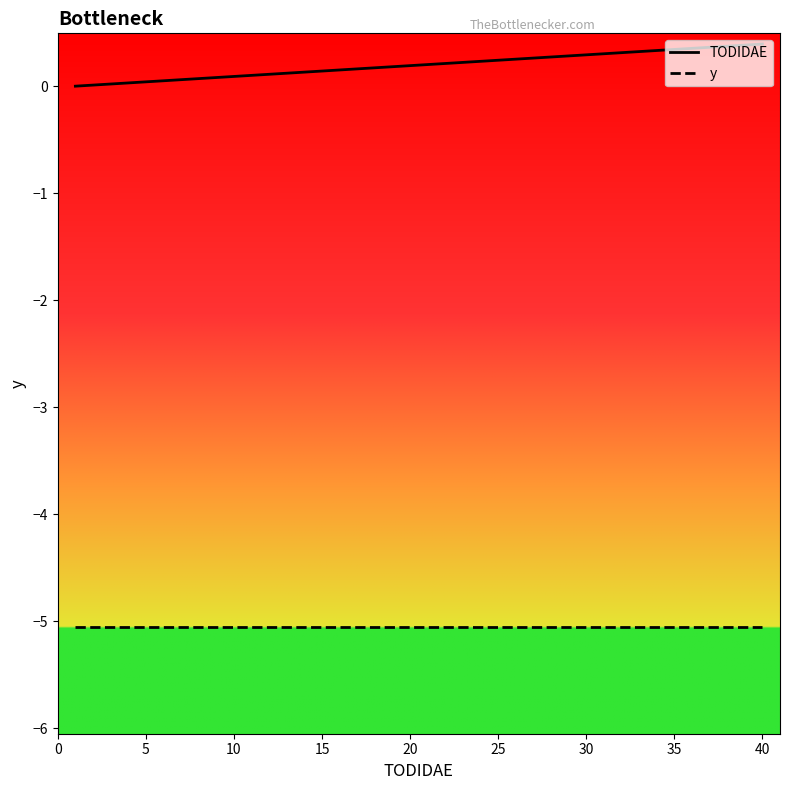

What is the difference between the maximum and minimum values in the TODIDAE series?

0.4